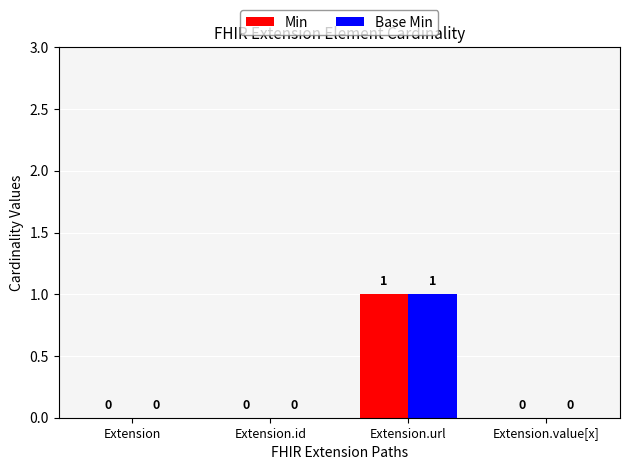

Reading left to right, what are all the values shown in this chart?

Min: Extension=0	Extension.id=0	Extension.url=1	Extension.value[x]=0
Base Min: Extension=0	Extension.id=0	Extension.url=1	Extension.value[x]=0